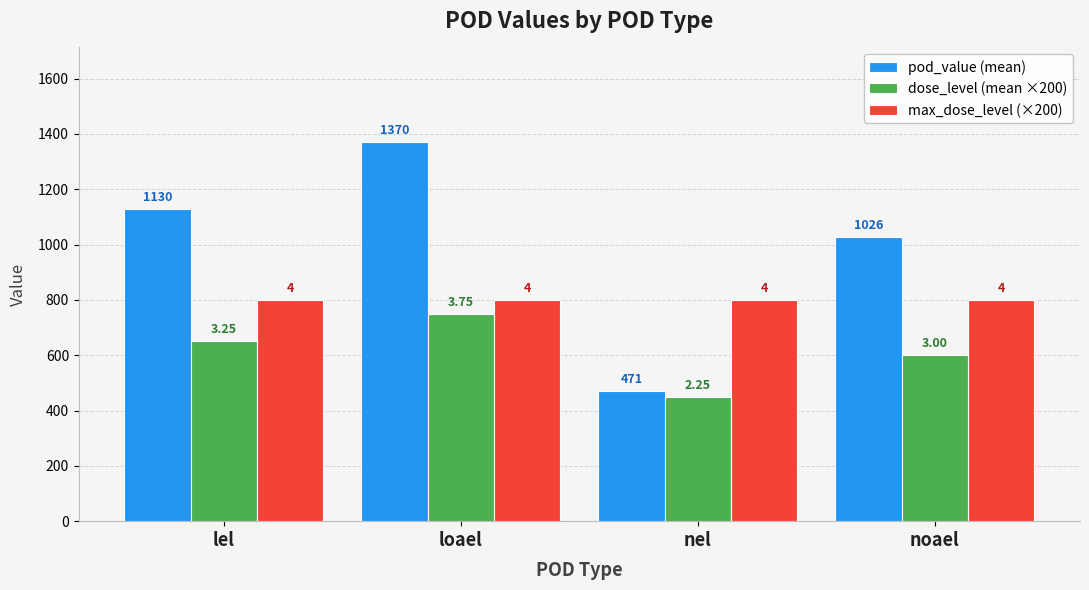

How many groups of bars are there?

4